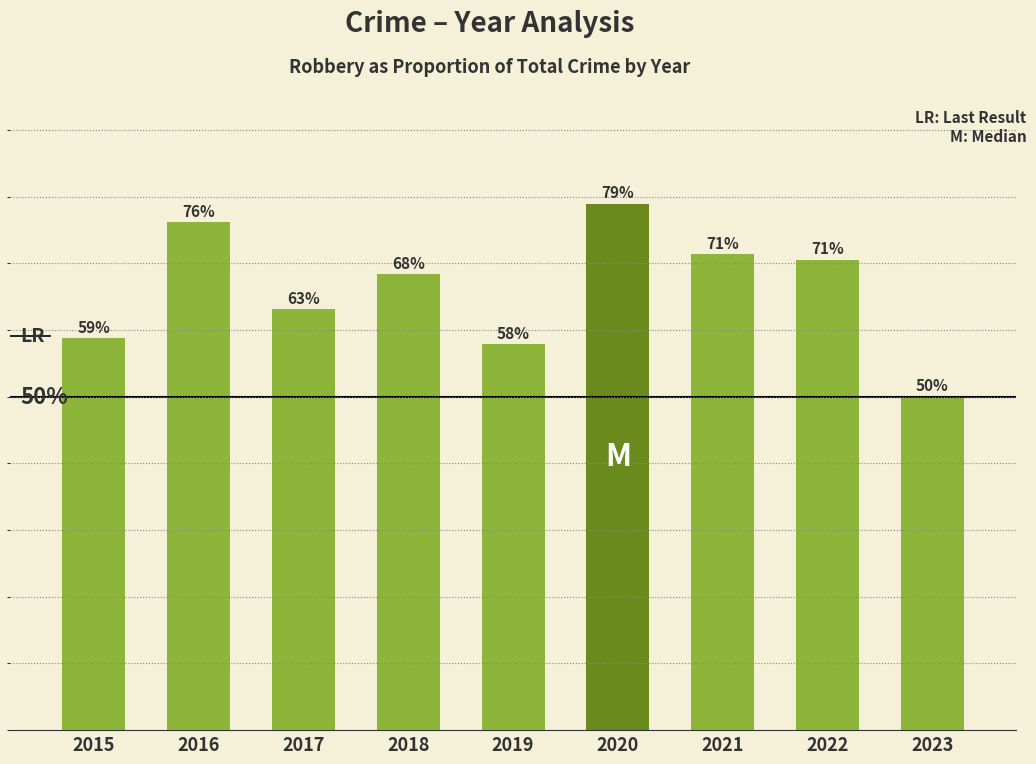

List the labels in order of value, smallest first.

2023, 2019, 2015, 2017, 2018, 2022, 2021, 2016, 2020